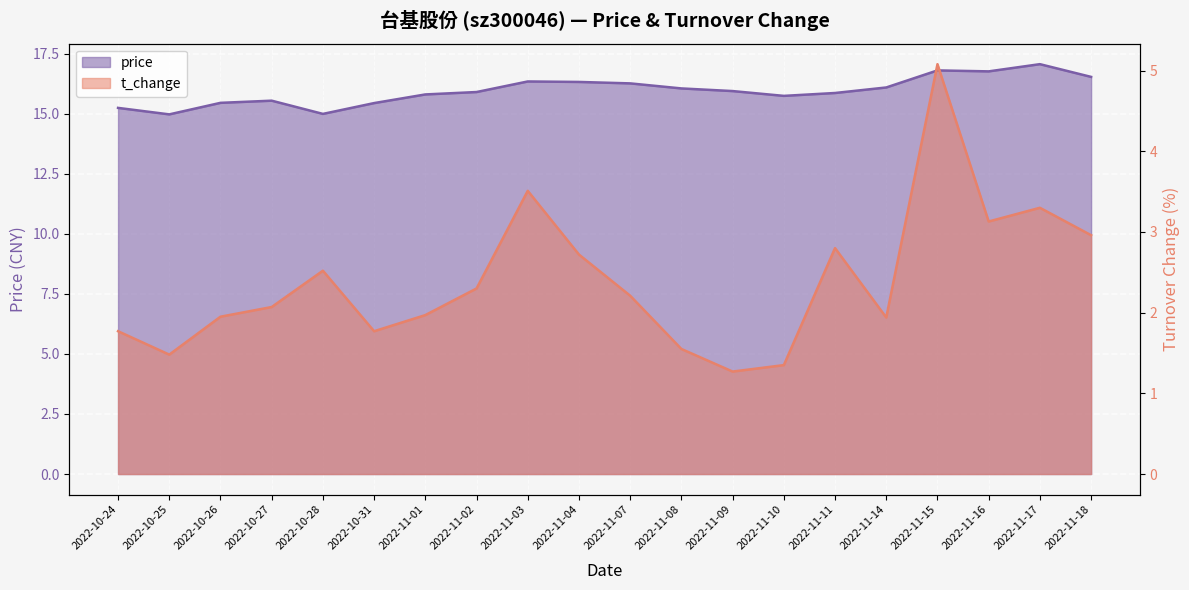

How many data points in price are above 15?

18